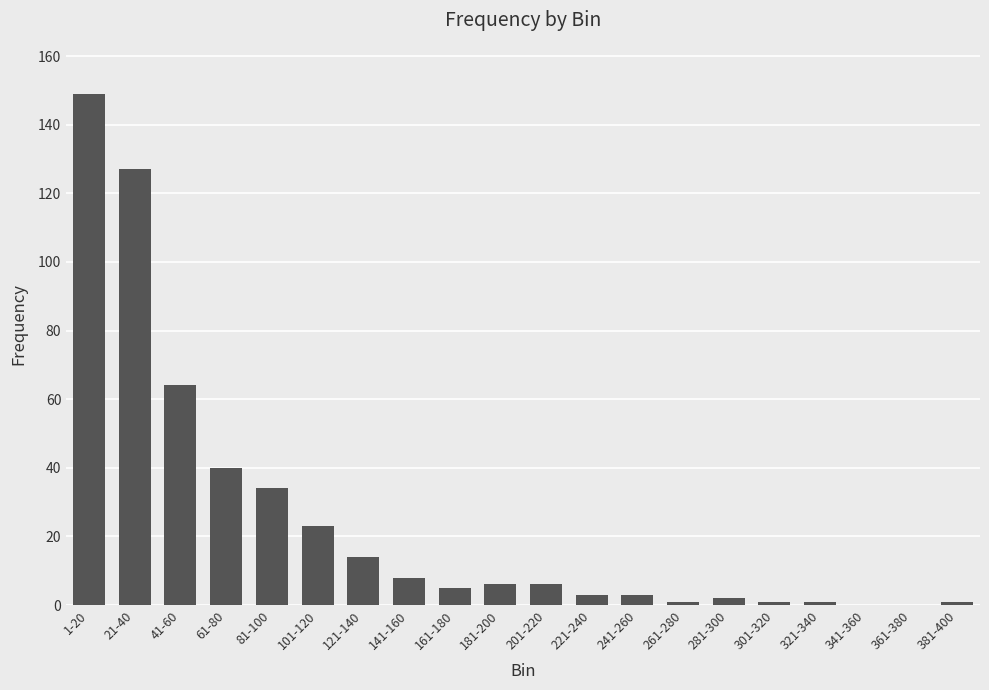

Reading left to right, list all the values displayed in this chart.

149	127	64	40	34	23	14	8	5	6	6	3	3	1	2	1	1	0	0	1